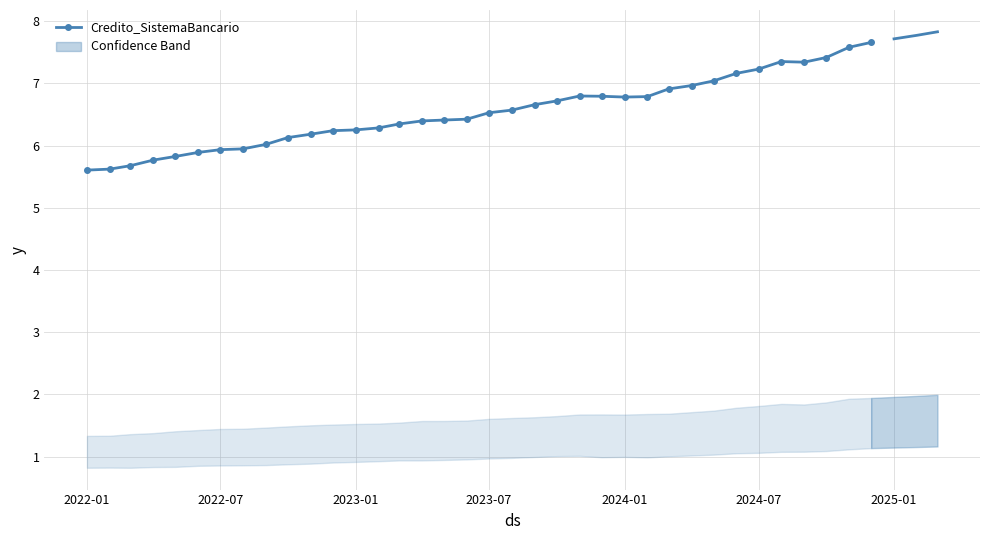

The value of Credito_SistemaBancario at 2023-01 is 6.3. True or false?

True